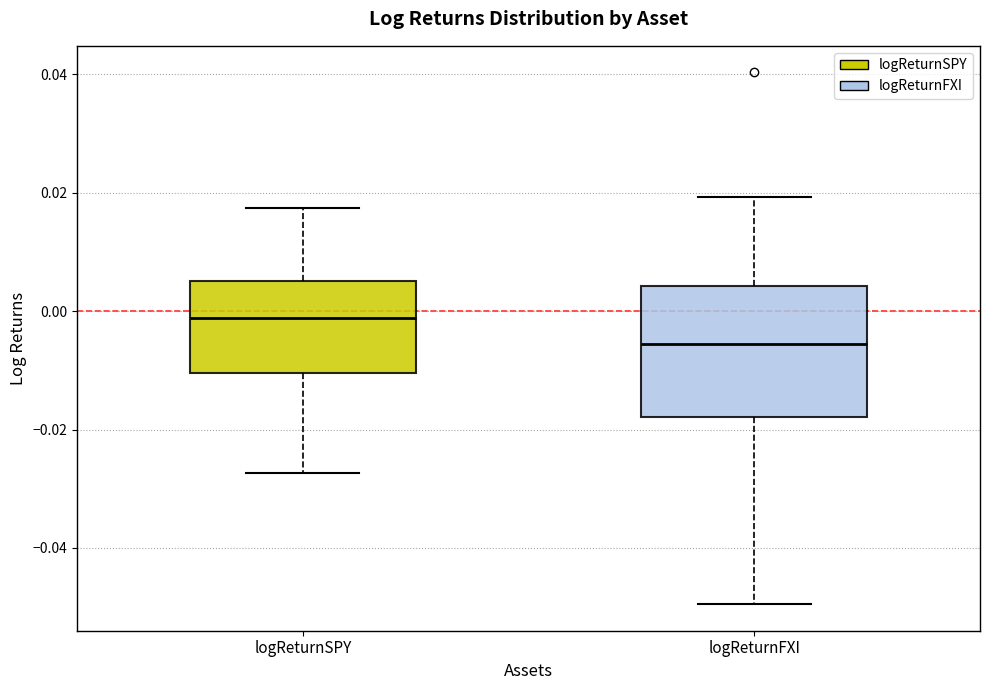

Comparing the boxes themselves (not the whiskers), which one is the tallest?

logReturnFXI